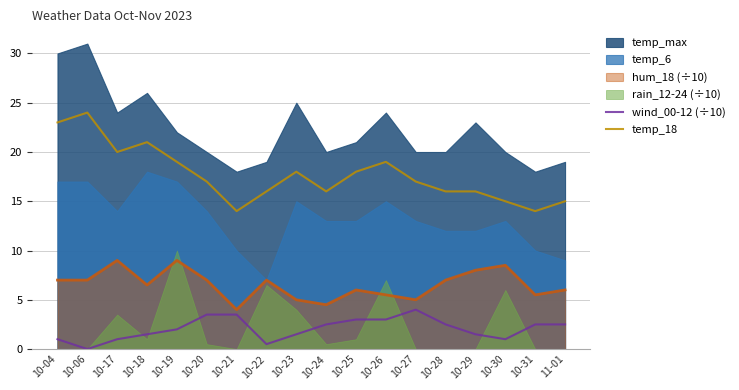

True or false: temp_18 and wind_00-12 (÷10) cross at least once.

False